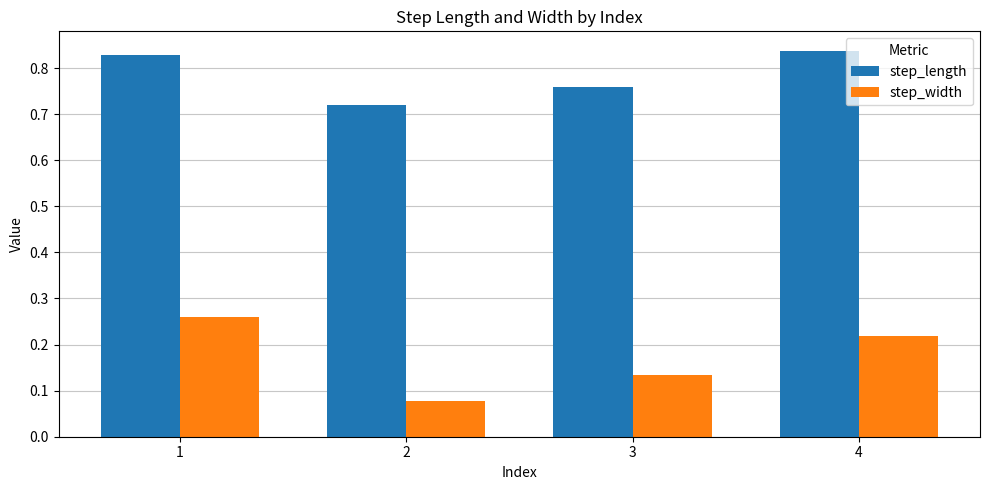

Count the step_length values in the range 0 to 1.

4